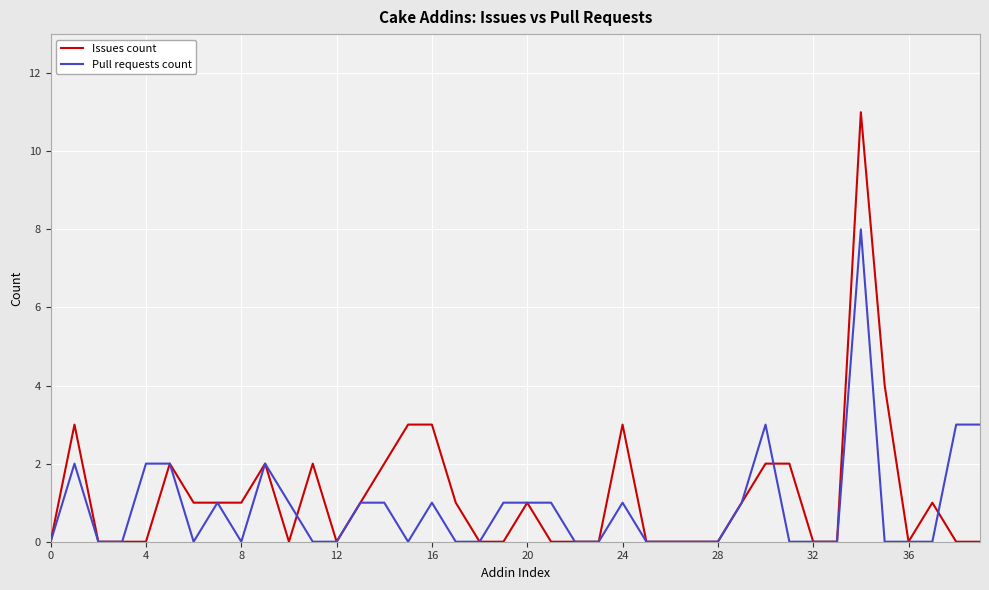

What is the greatest value displayed?

11